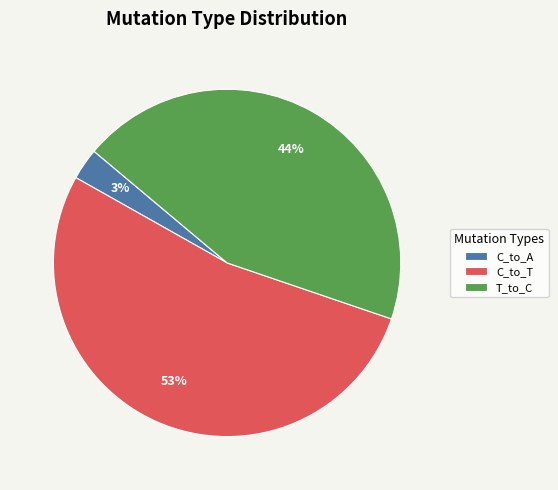

Does any single category account for the majority?

Yes